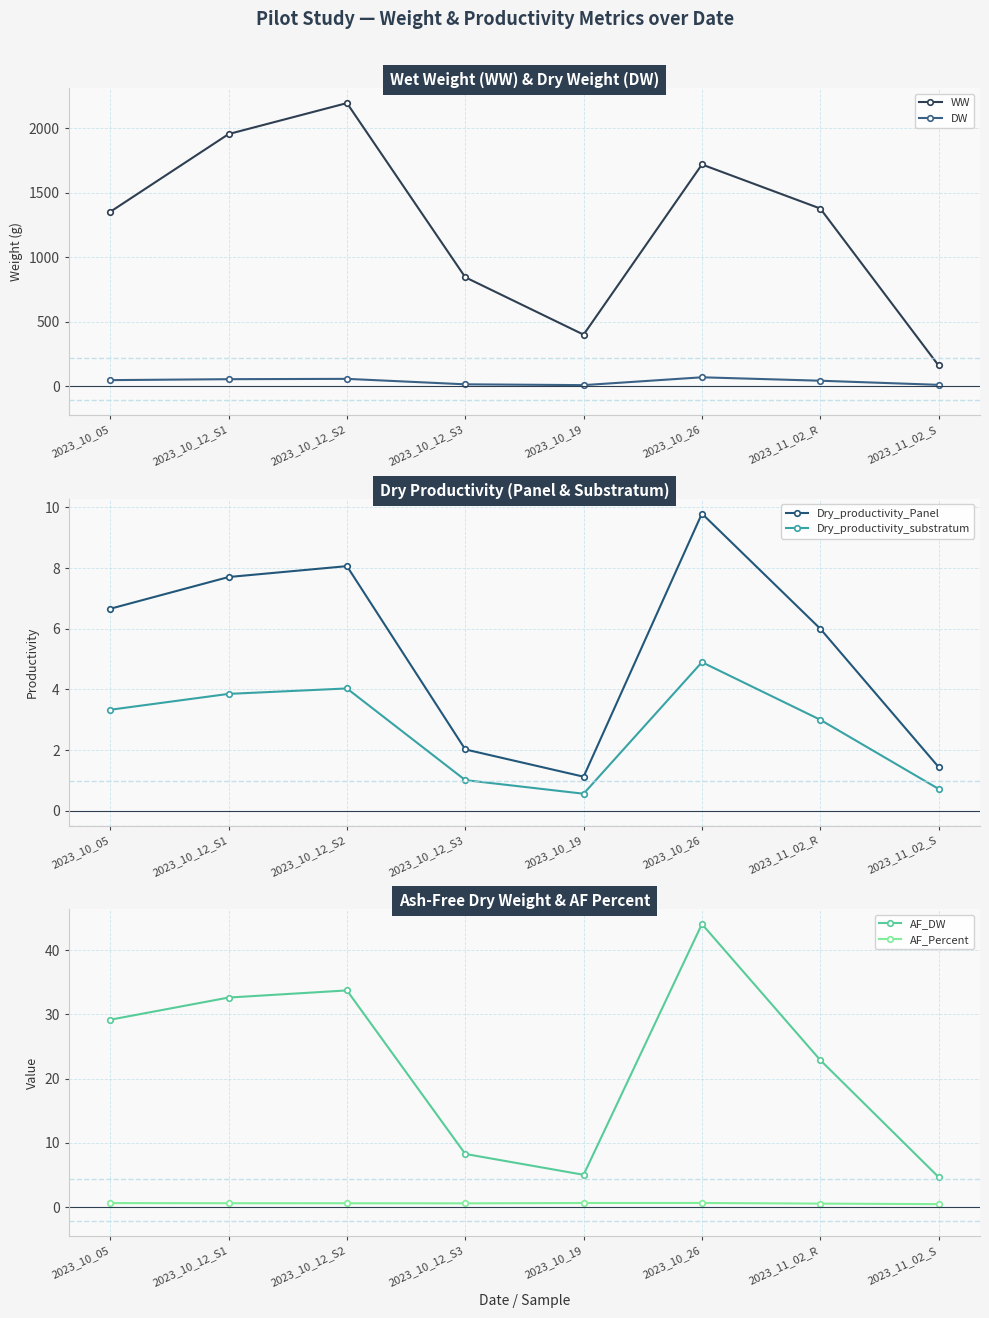

What is the value of the Dry_productivity_substratum point at the 2nd from the left?

3.9